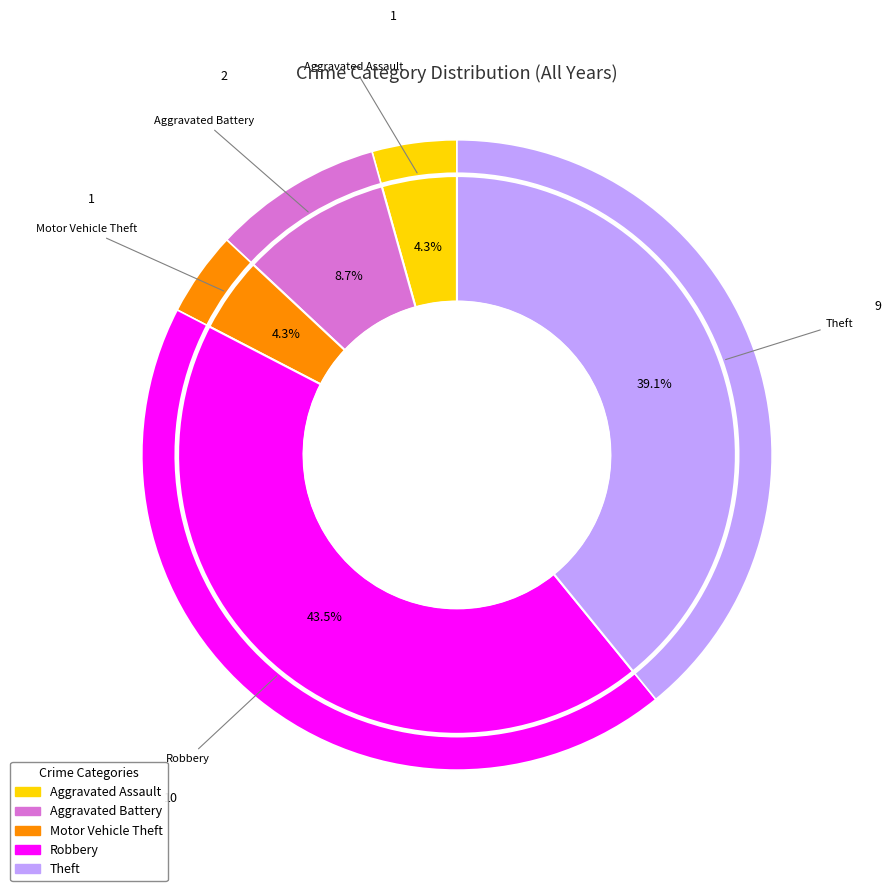

The Motor Vehicle Theft slice represents 18% of the pie. True or false?

False